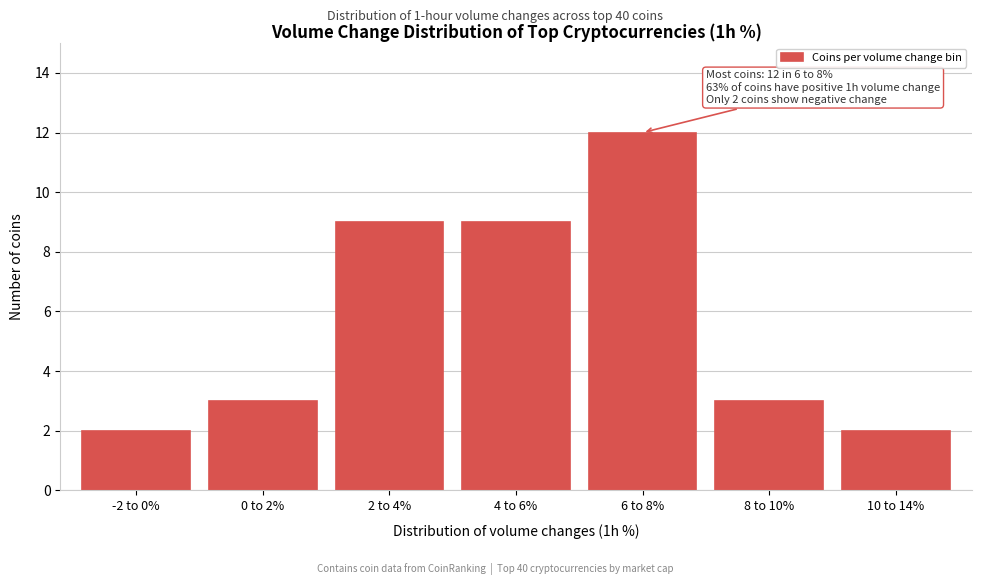

Reading right to left, transcribe all the data shown in this chart.

10 to 14%=2	8 to 10%=3	6 to 8%=12	4 to 6%=9	2 to 4%=9	0 to 2%=3	-2 to 0%=2